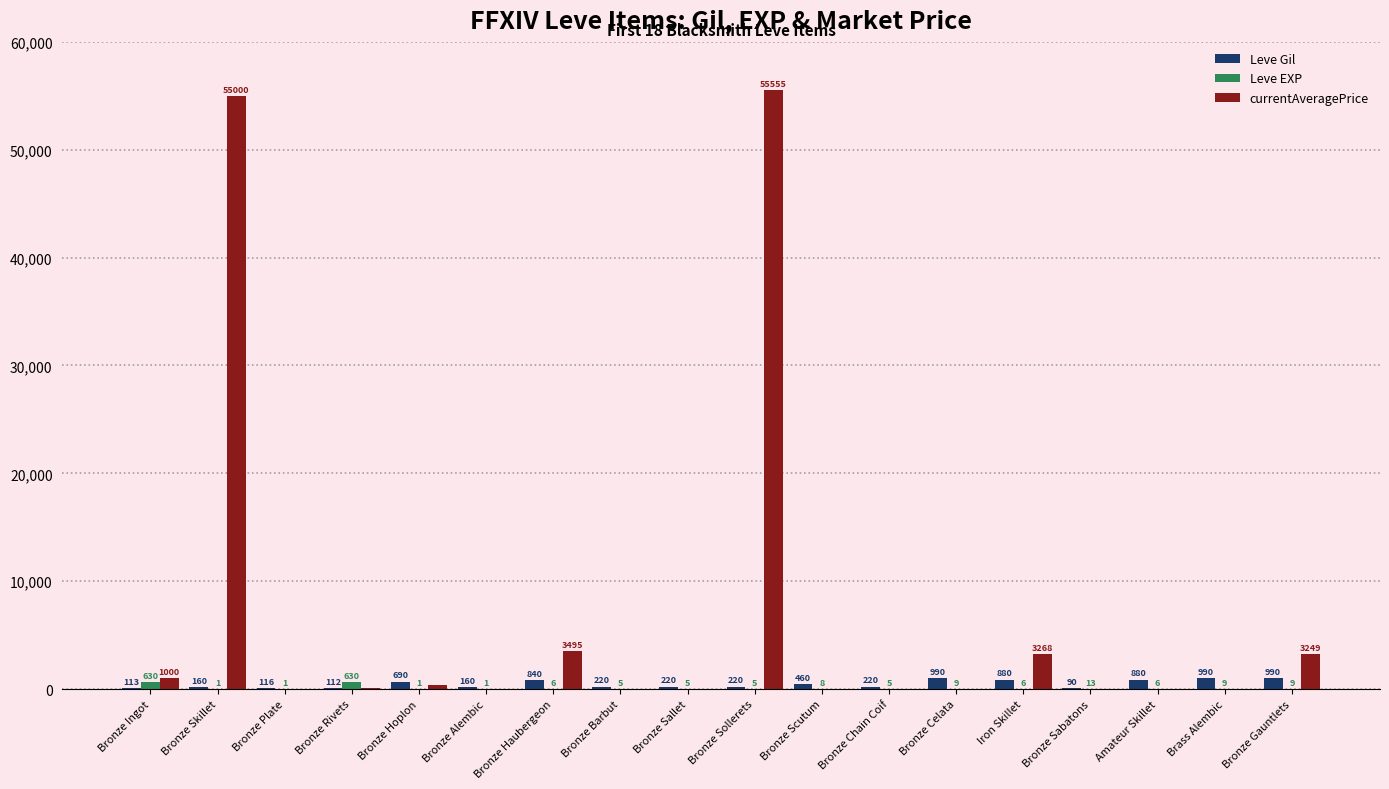

Which label corresponds to the largest value in the chart?

Bronze Sollerets